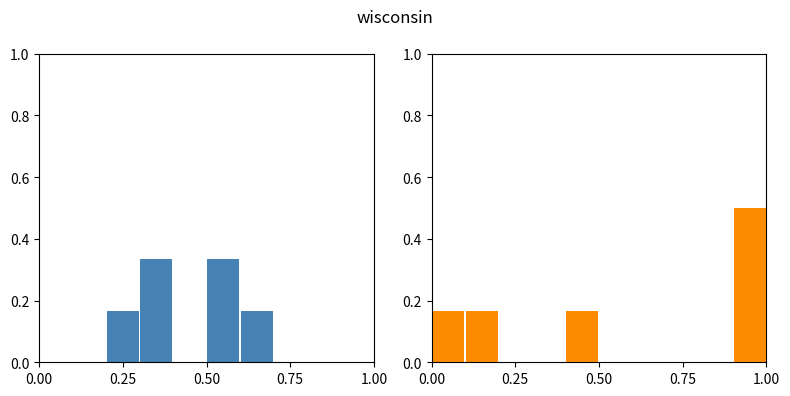

Reading left to right, what are all the values shown in this chart?

Normalized_Mean_Blob_Hydropathy: 0.0	0.0	0.2	0.3	0.0	0.3	0.2	0.0	0.0	0.0
Normalized_Kyte-Doolittle_hydropathy: 0.2	0.2	0.0	0.0	0.2	0.0	0.0	0.0	0.0	0.5